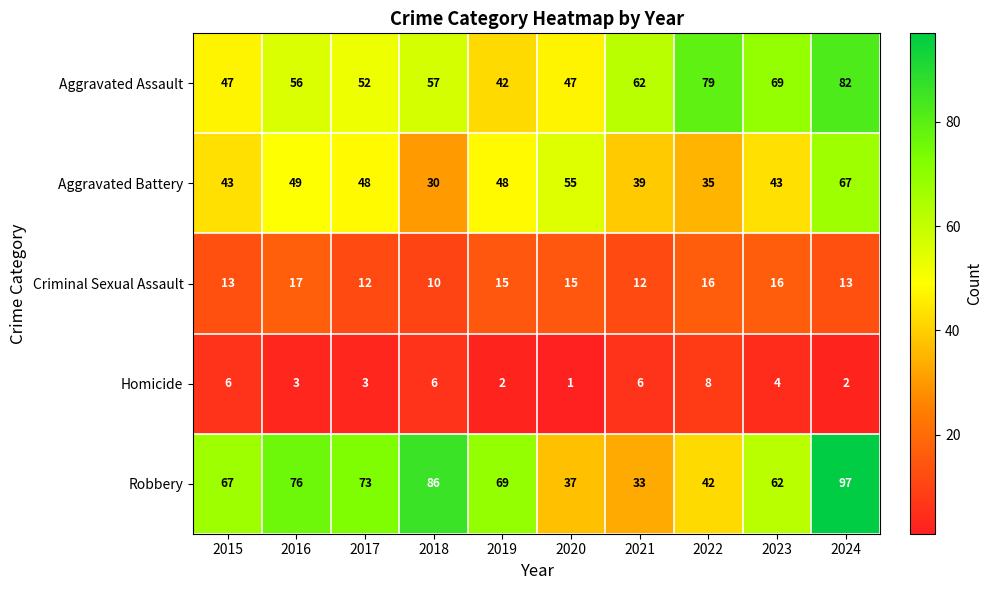

Which label corresponds to the smallest value in the chart?

2020